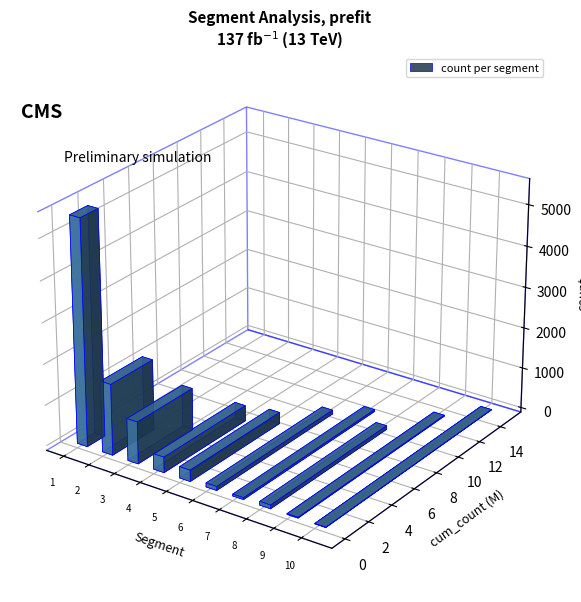

Read the cum_count value at 7.

4371355